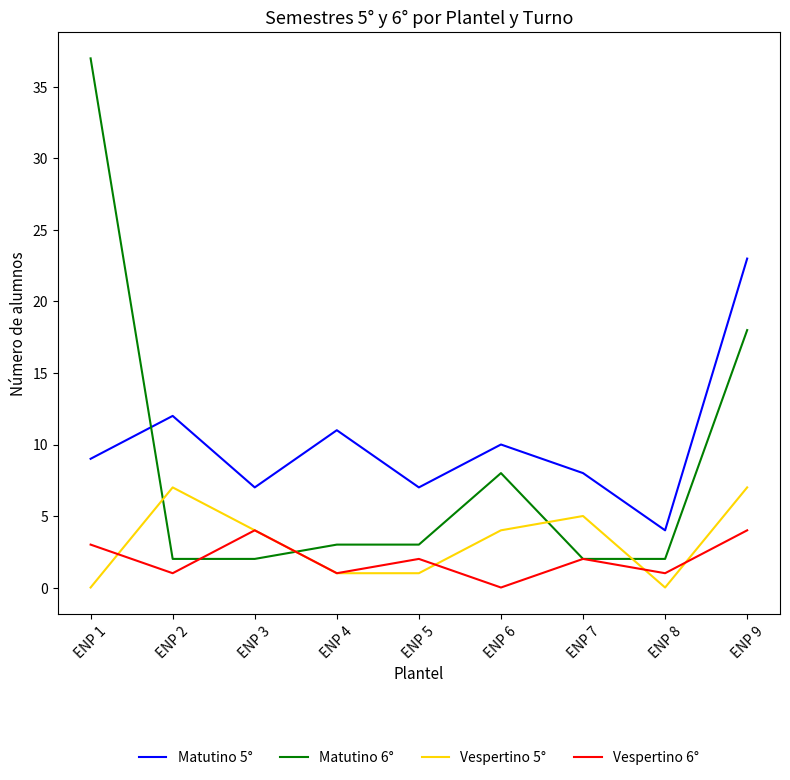

After their last crossing, which series has the higher values: Vespertino 6° or Matutino 6°?

Matutino 6°